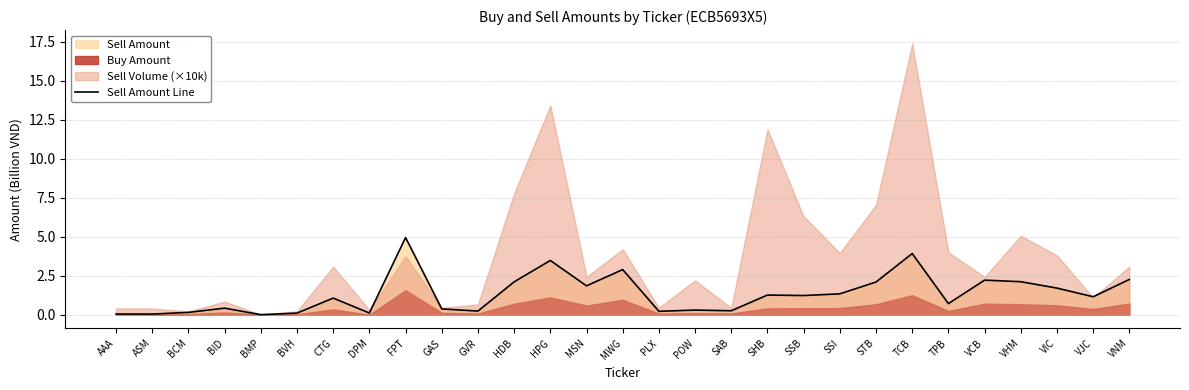

List the labels in order of value, smallest first.

BMP, ASM, AAA, BVH, DPM, BCM, PLX, GVR, SAB, POW, GAS, BID, TPB, CTG, VJC, SSB, SHB, SSI, VIC, MSN, STB, HDB, VHM, VCB, VNM, MWG, HPG, TCB, FPT